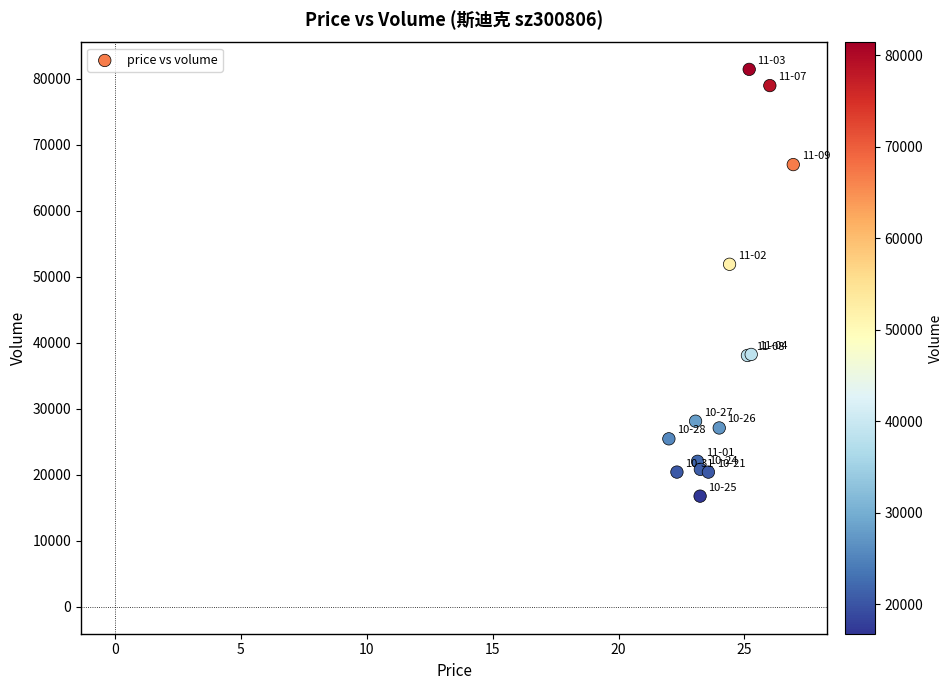

What Y value in the scatter plot is closest to 49082?

51880